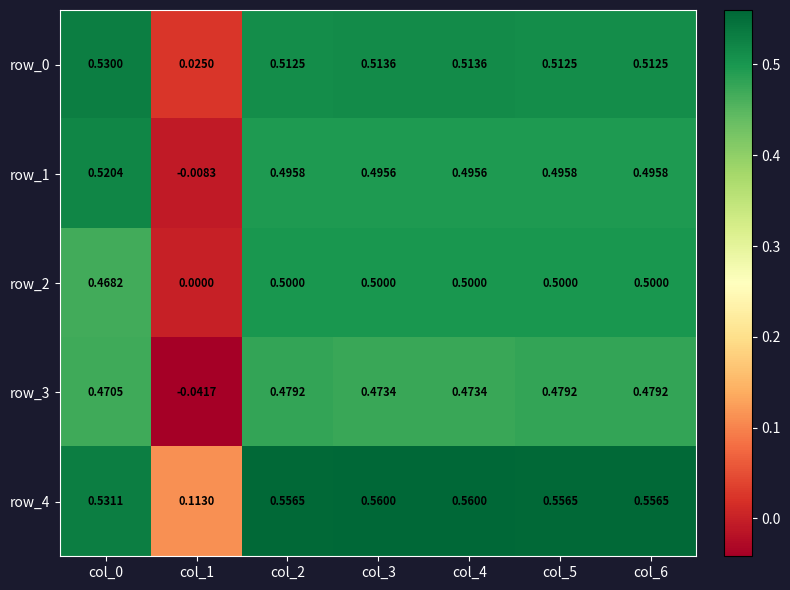

Is the value of row_2 at col_1 greater than the value of row_3 at col_5?

No